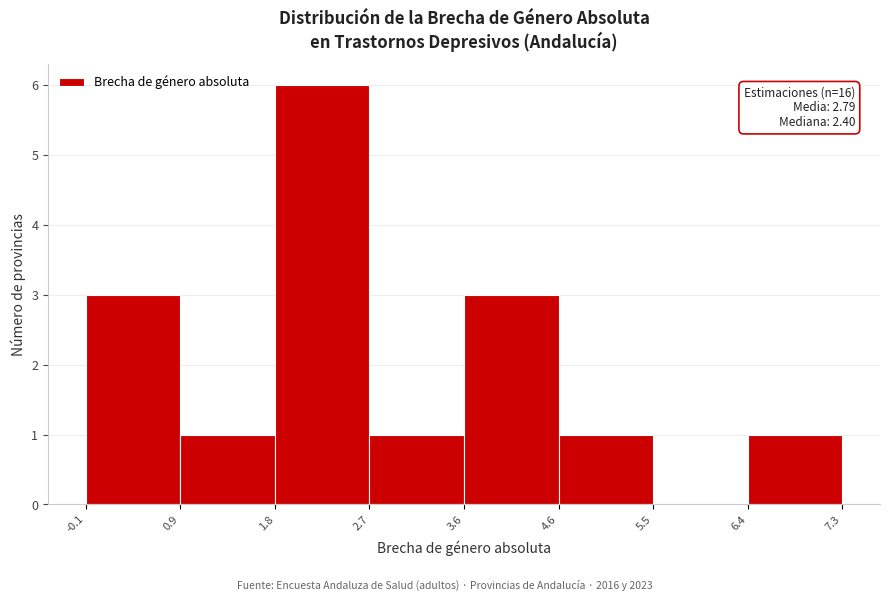

Which range on the x-axis has the tallest bar?

1.8 to 2.7